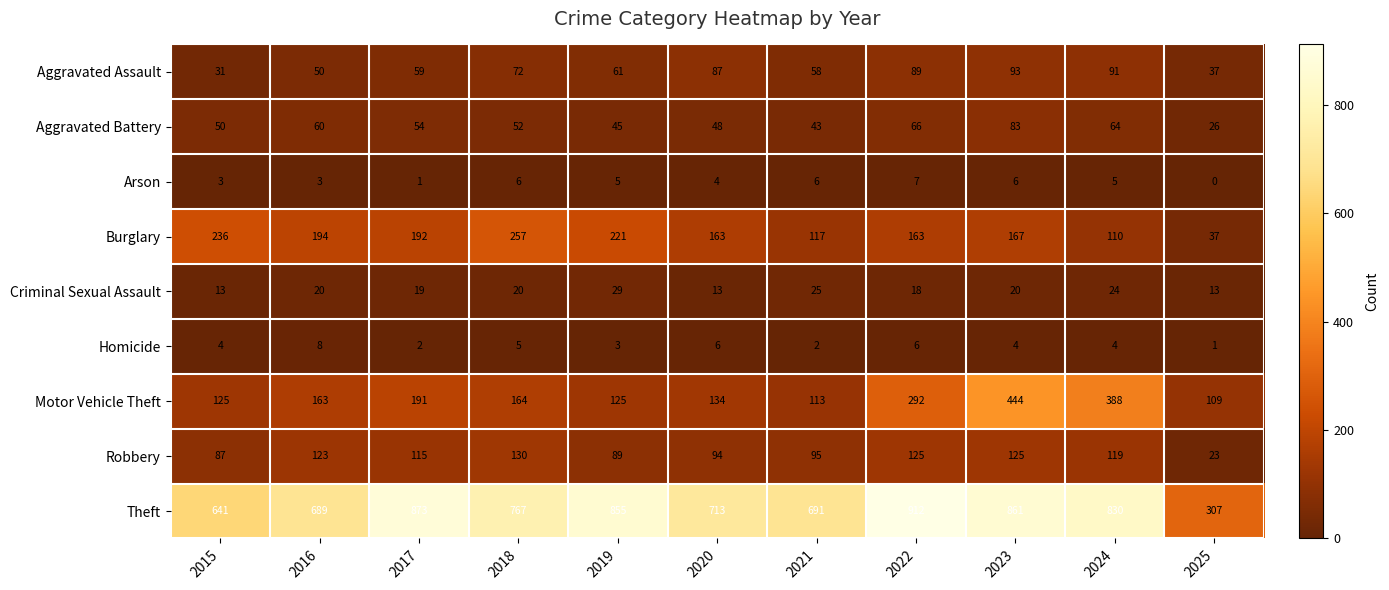

What is the difference between the Criminal Sexual Assault values at 2019 and 2024?

5